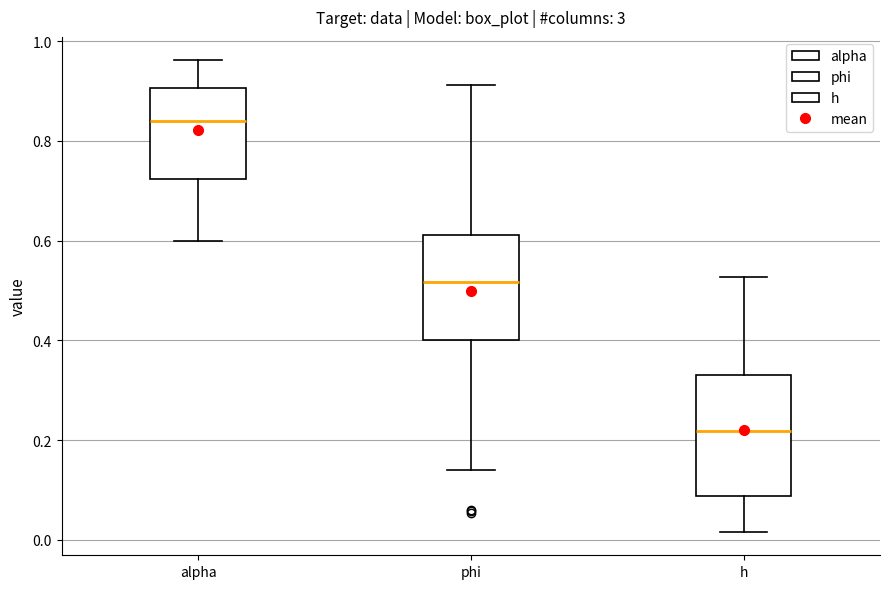

Reading left to right, transcribe this box plot: for each box, give where its median line is, the range the box spans, and where its two whiskers end, as read against the y-axis. The values are not printed on the chart, so give them approximately, as read against the axis.

alpha: median 0.84, box 0.72 to 0.90, whiskers 0.60 to 0.96
phi: median 0.52, box 0.40 to 0.62, whiskers 0.14 to 0.92
h: median 0.22, box 0.08 to 0.34, whiskers 0.02 to 0.52